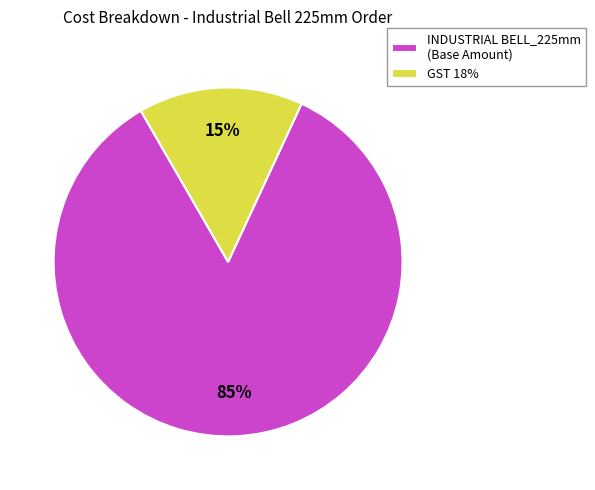

To the nearest percent, what is the average slice percentage?

50%